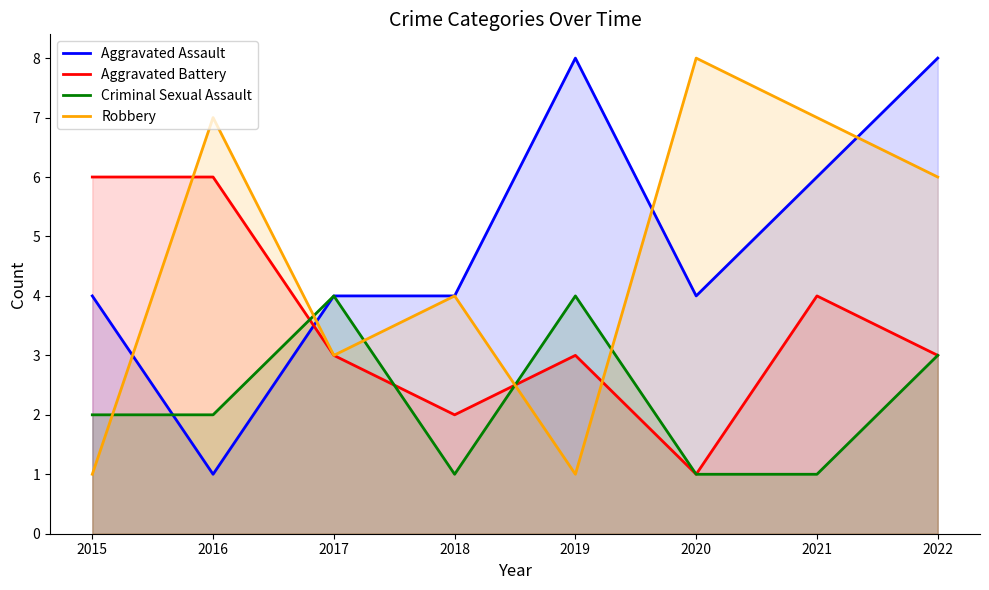

How many intersections are there between Aggravated Battery and Criminal Sexual Assault?

3